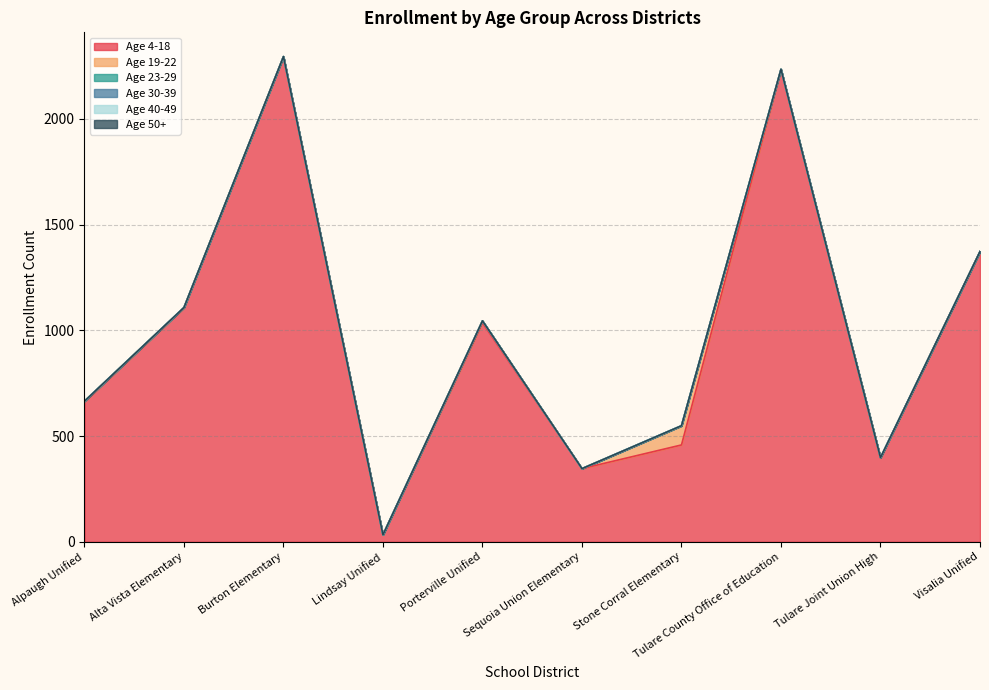

What are all the series names shown in the legend?

Age 4-18, Age 19-22, Age 23-29, Age 30-39, Age 40-49, Age 50+